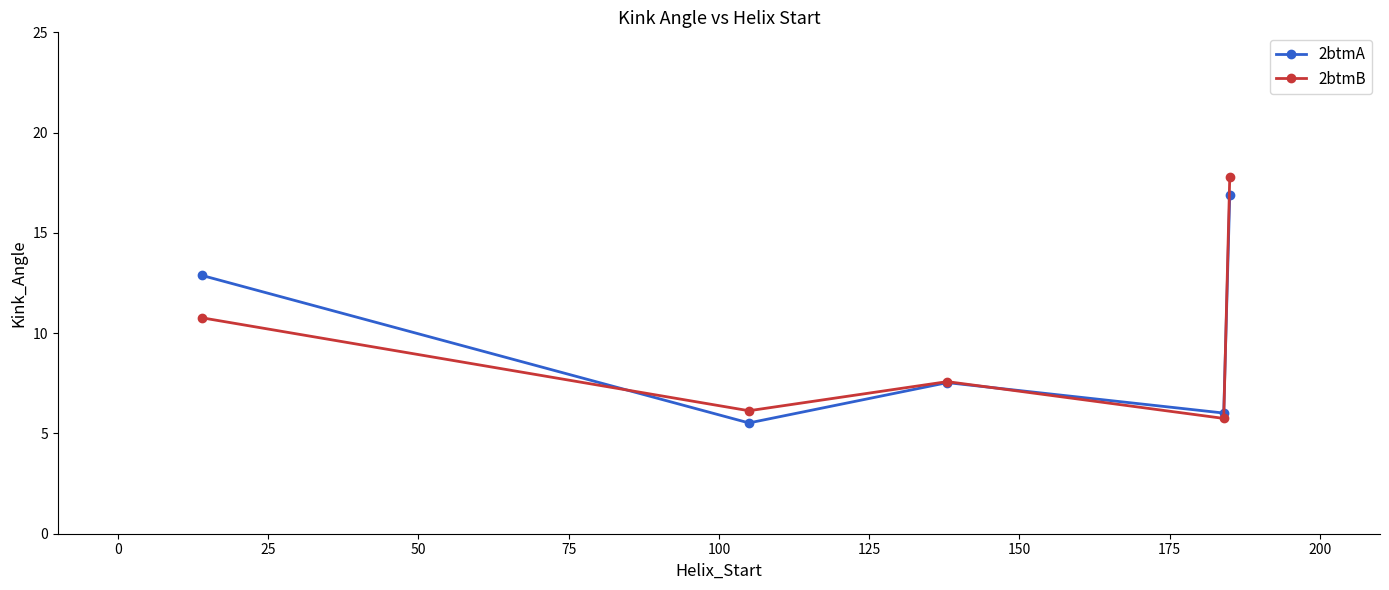

In 2btmB, how many points are lower than both neighbors (excluding endpoints)?

2